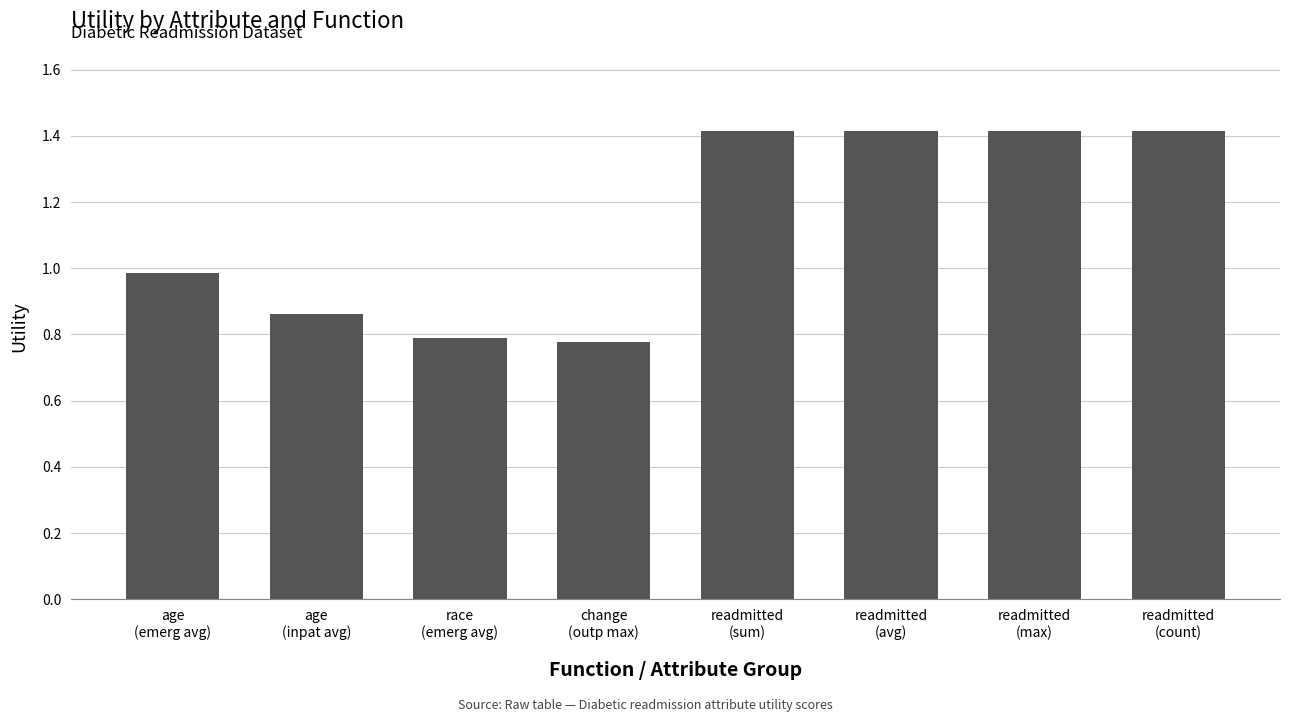

How many categories are shown in the chart?

8